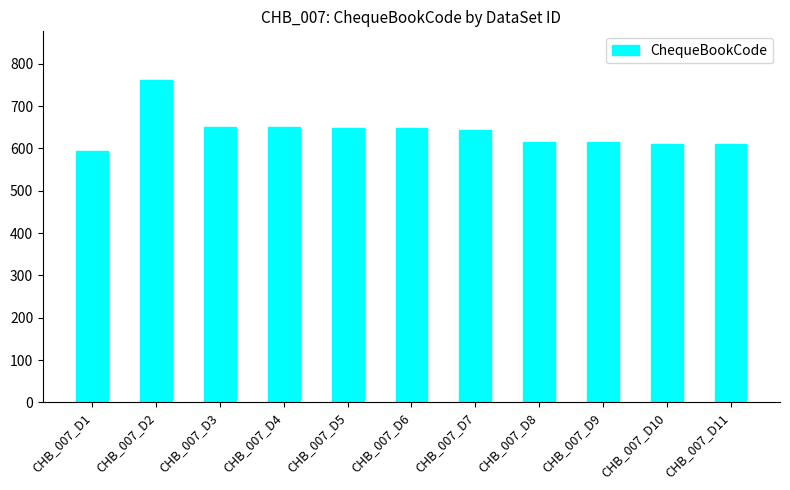

What is the change in value from CHB_007_D3 to CHB_007_D4?

-1